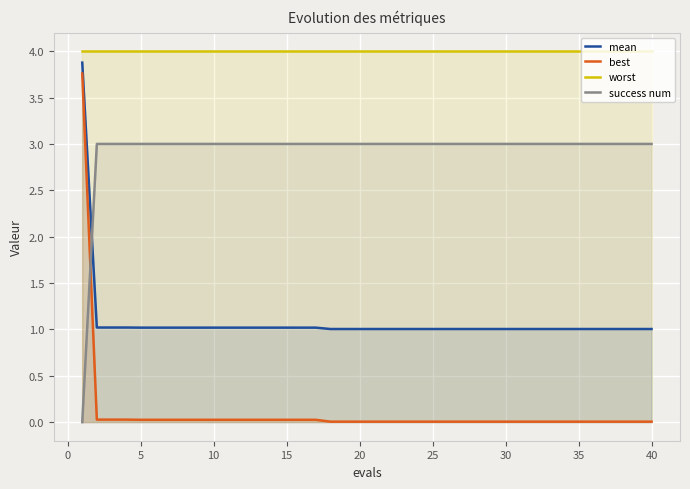

List the series in order of their overall mean, lowest first.

best, mean, success num, worst